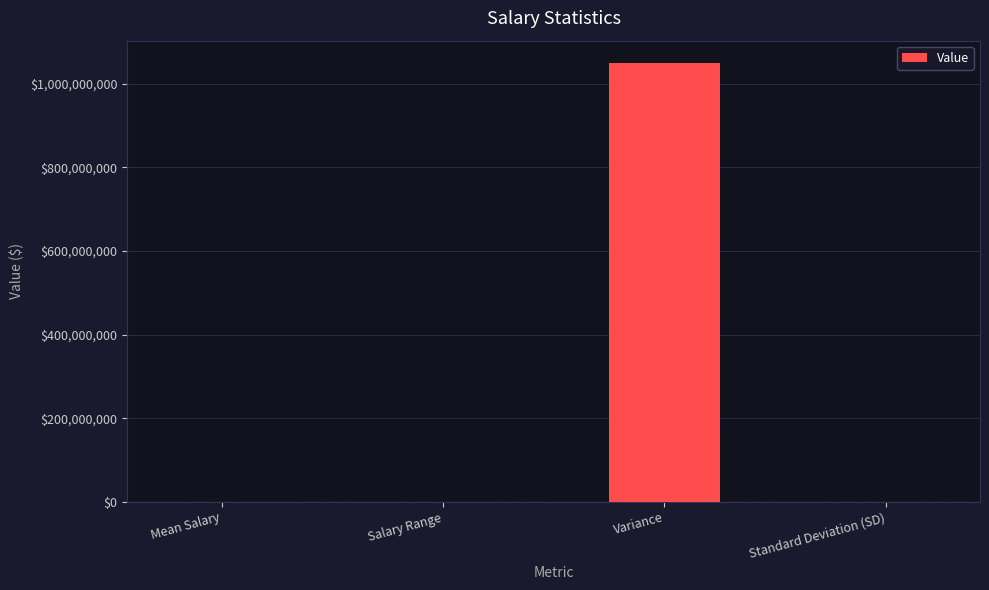

Which category has the highest value across all series?

Variance